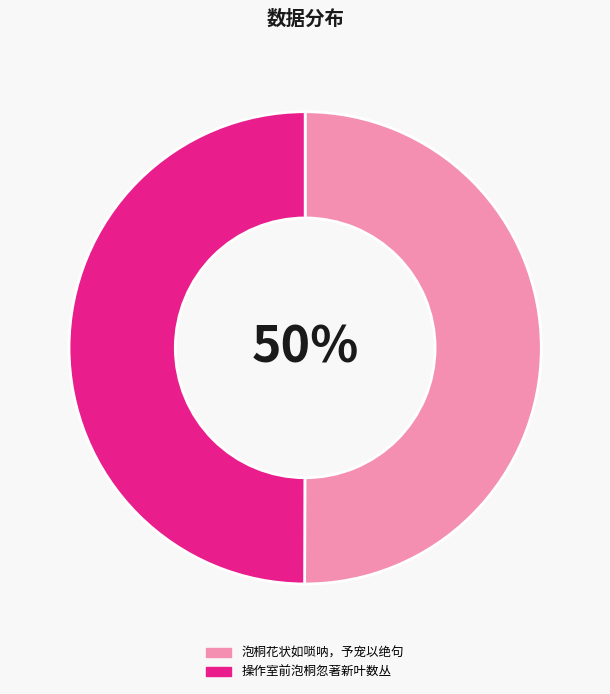

Do 泡桐花状如唢呐，予宠以绝句 and 操作室前泡桐忽著新叶数丛 together represent more than half of the pie?

Yes